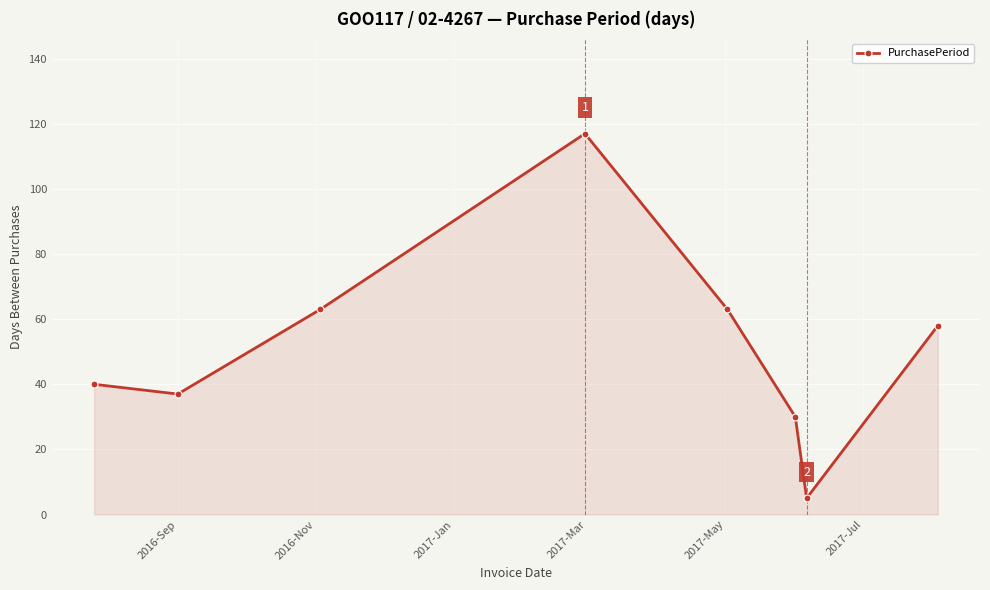

What is the smallest value displayed?

5